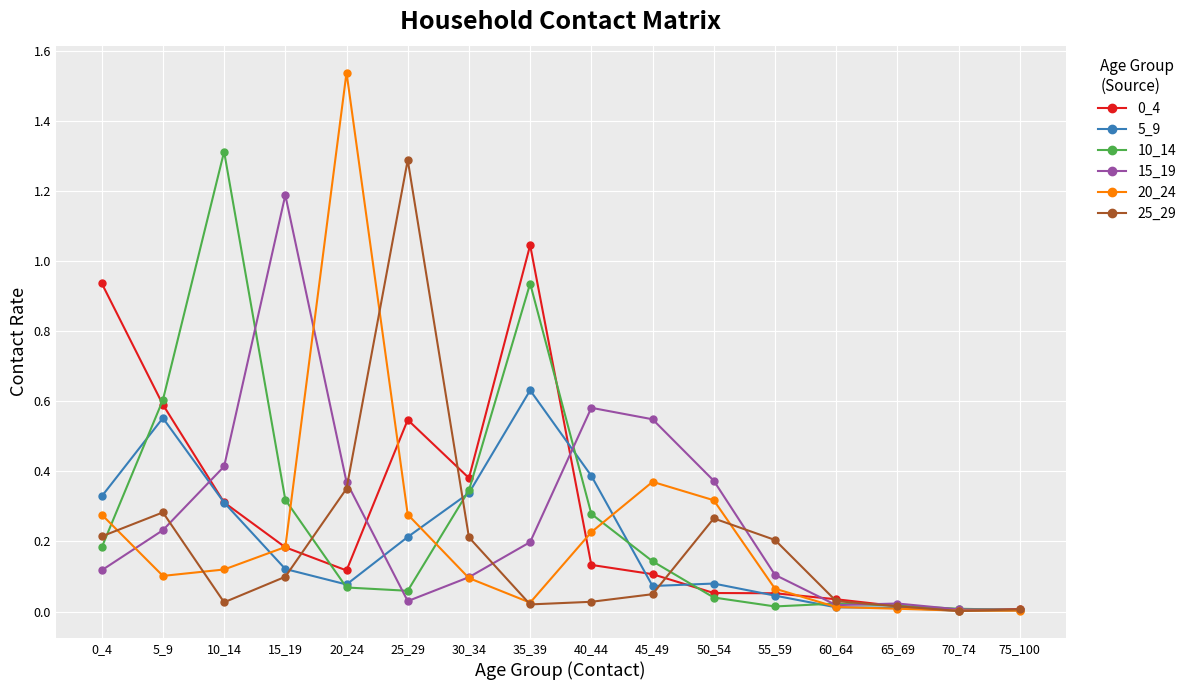

At which category does 5_9 reach its first local peak?

5_9